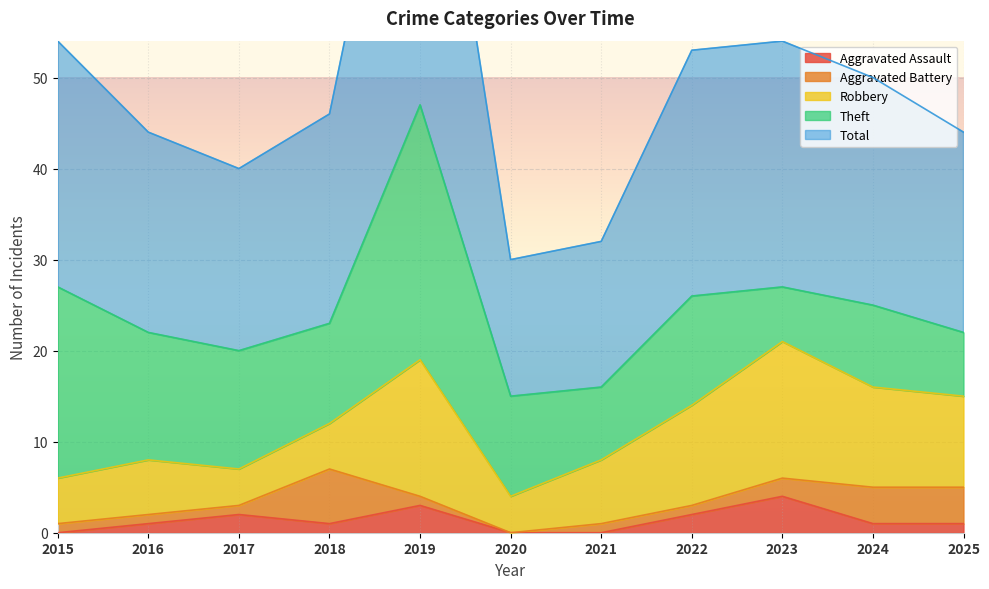

Between 2017 and 2023, which series saw the biggest shift?

Robbery